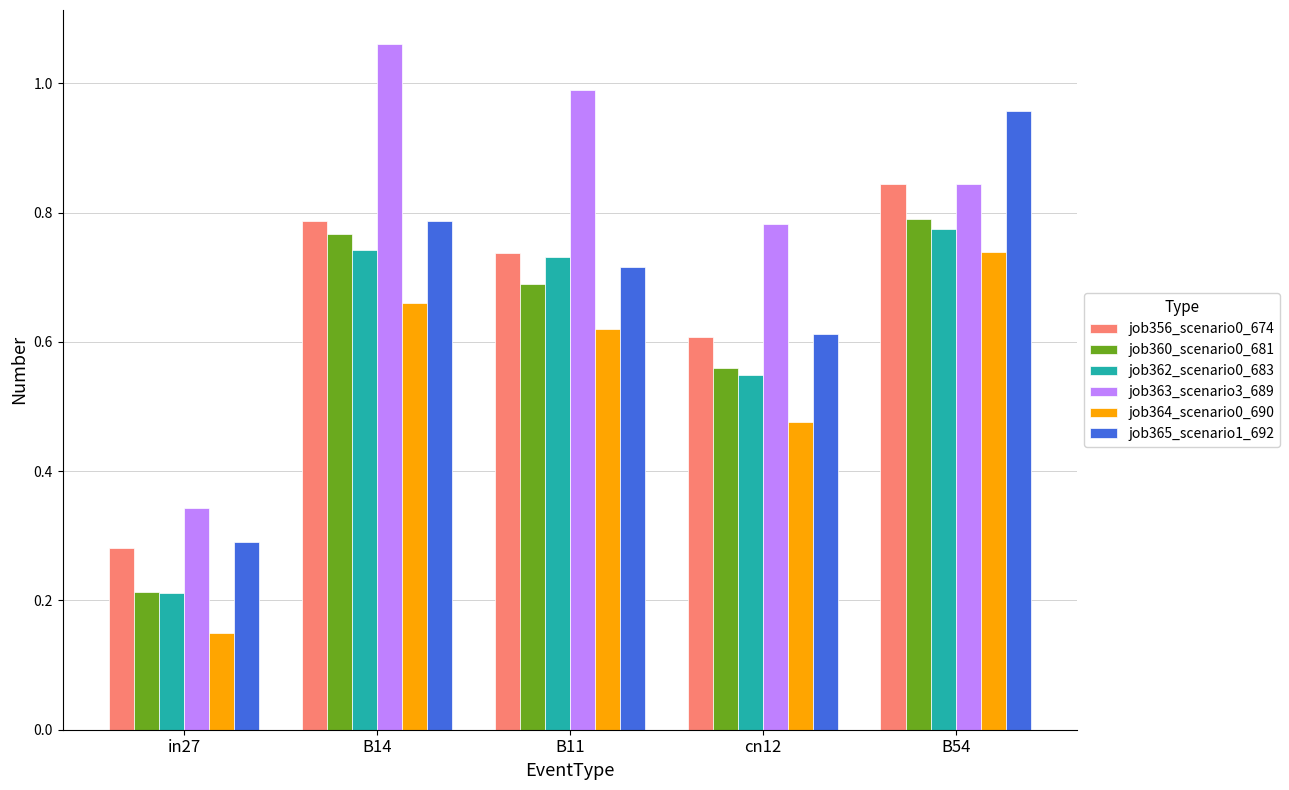

Which category has the lowest value across all series?

in27